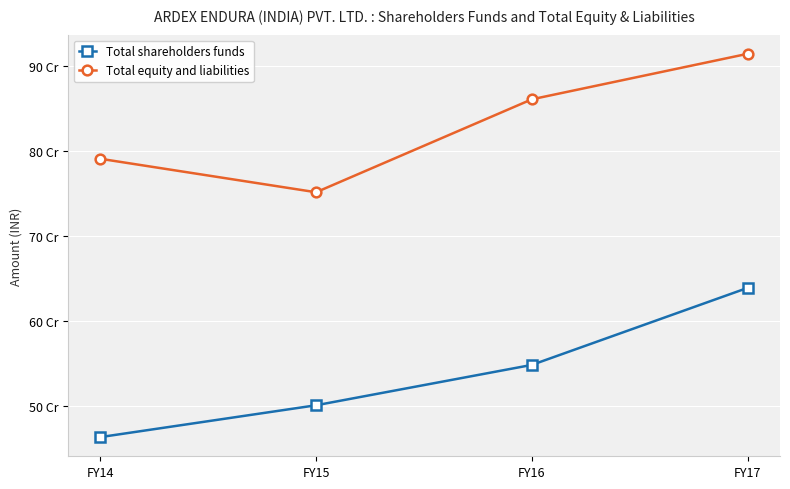

True or false: Total equity and liabilities has more than 0 points higher than both neighbors.

False